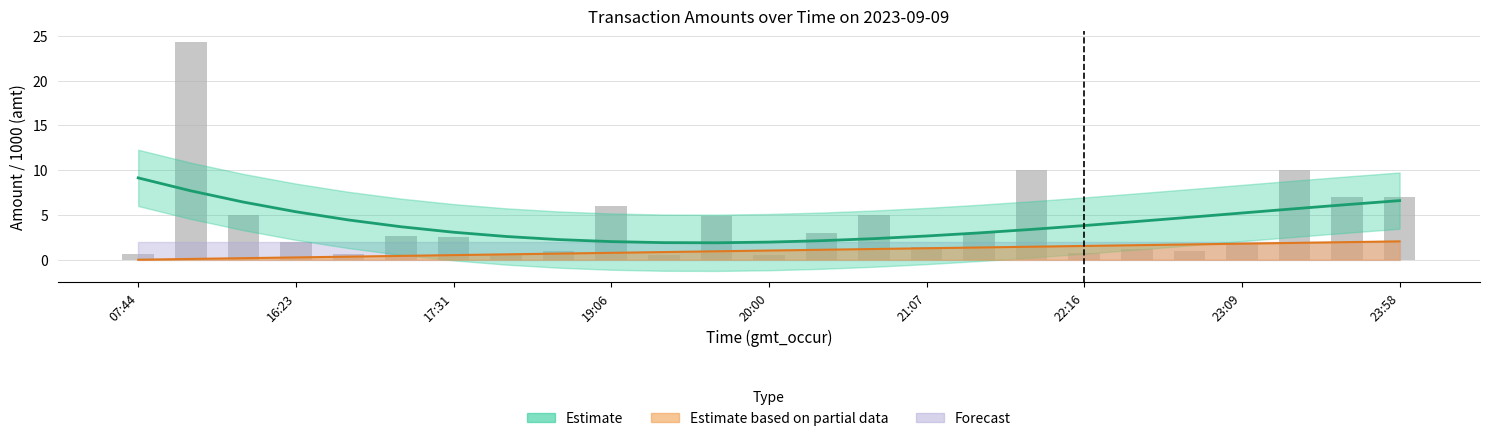

What is the value of the 1st bar from the left?

0.6